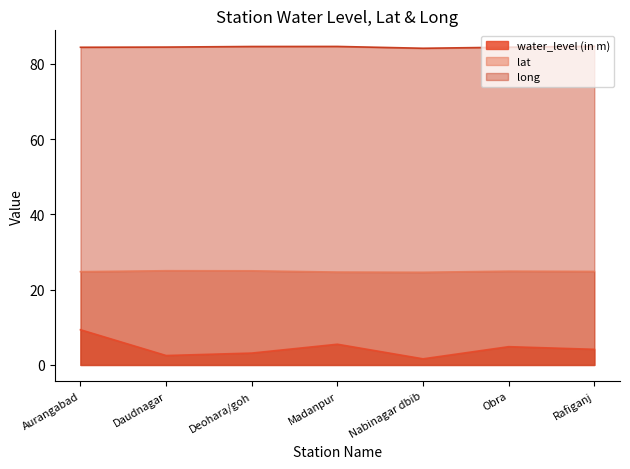

True or false: long and lat cross at least once.

False